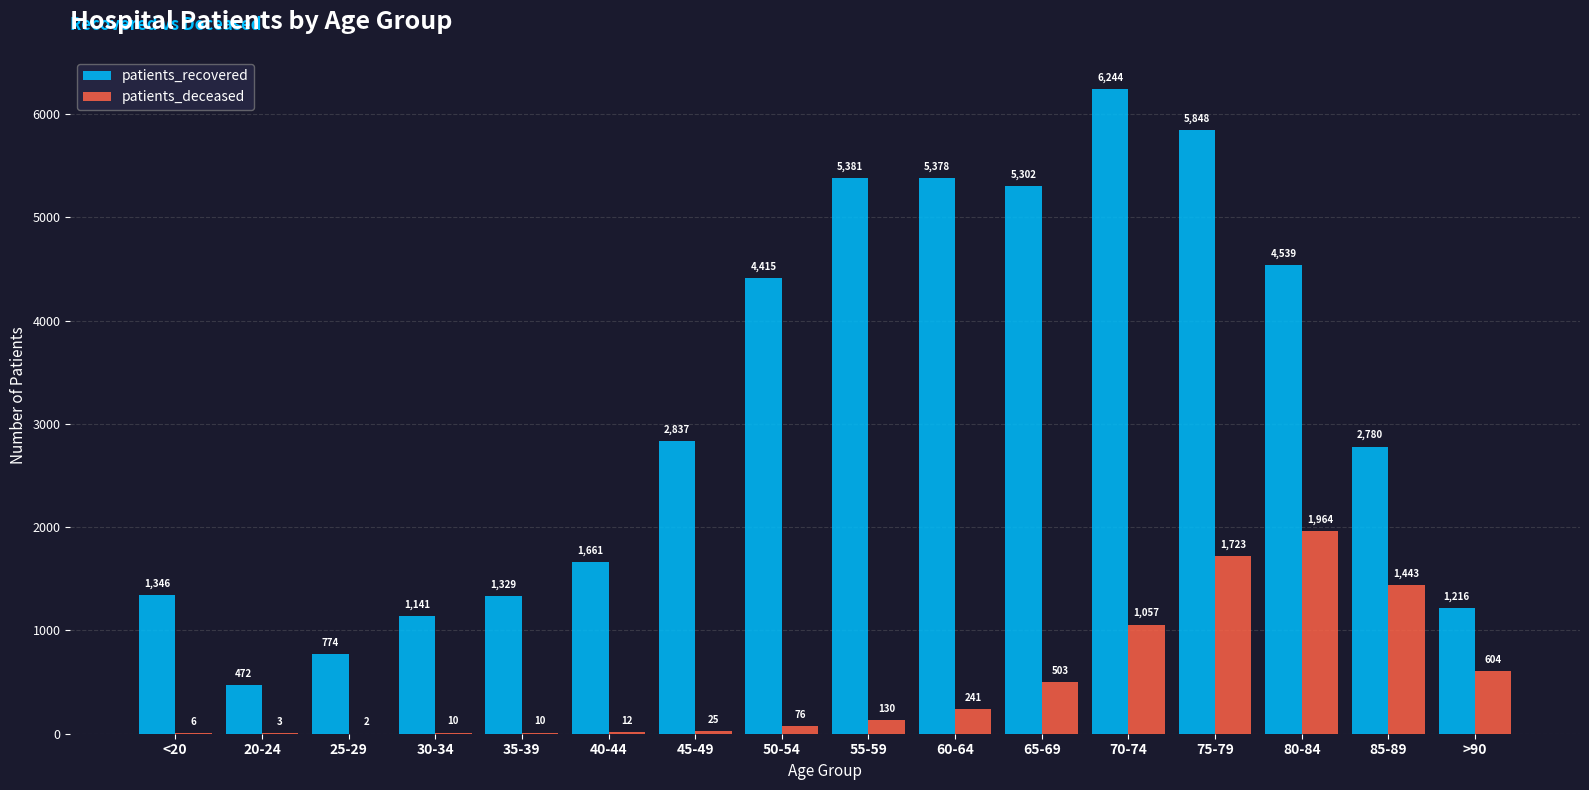

What is the sum of the patients_recovered values at 70-74 and 30-34?

7385